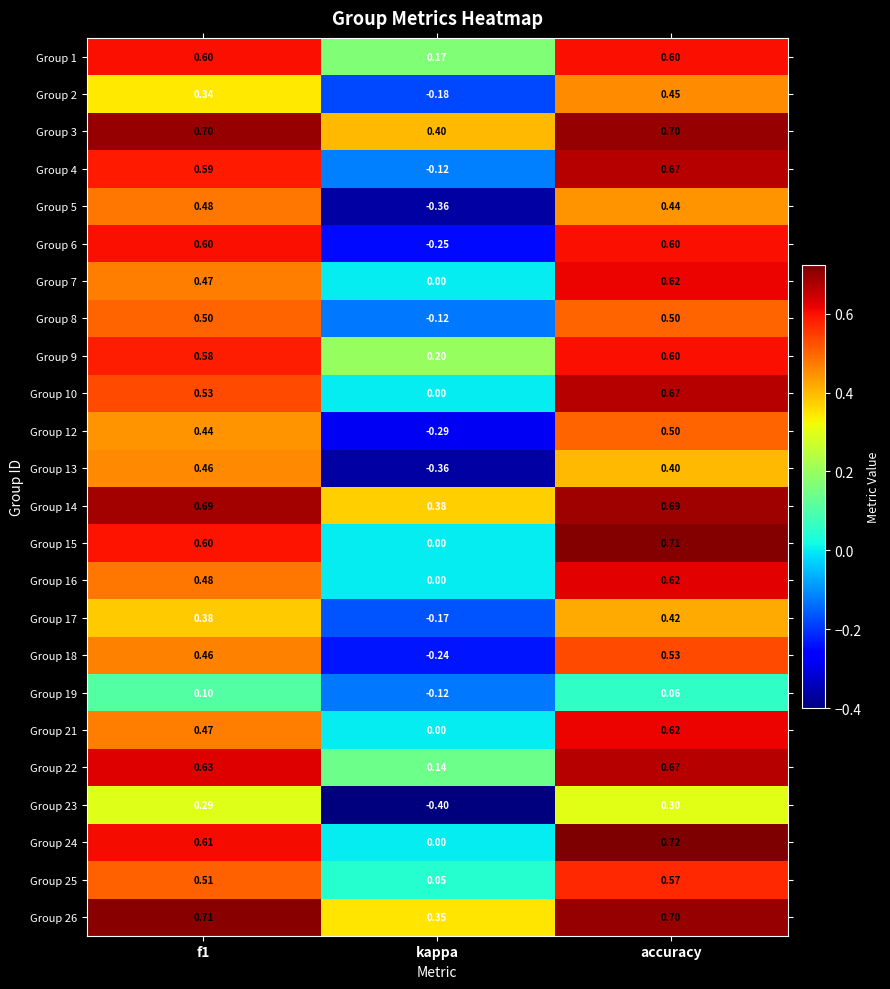

Which series has the widest spread of values?

Group 6